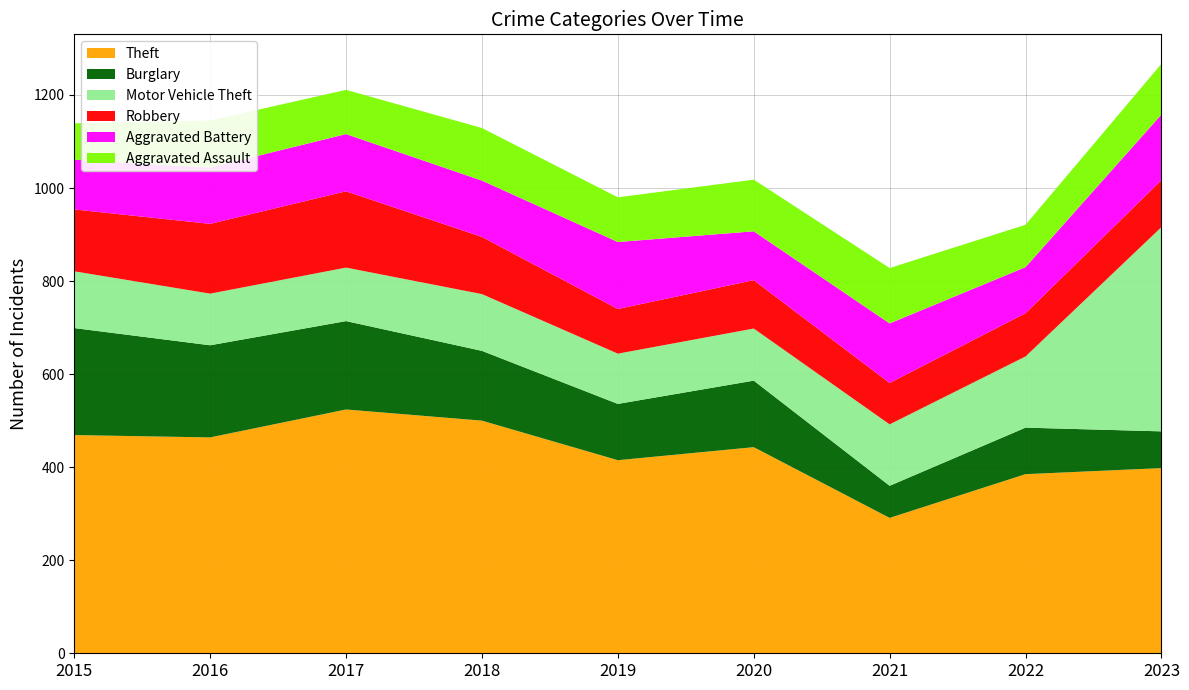

Reading left to right, what are all the values shown in this chart?

Theft: 469	464	524	500	415	443	291	385	398
Burglary: 230	198	190	150	121	143	69	100	79
Motor Vehicle Theft: 122	111	115	122	108	112	132	153	439
Robbery: 133	150	164	123	96	104	89	93	101
Aggravated Battery: 107	121	123	121	144	105	128	99	141
Aggravated Assault: 78	101	95	113	96	111	119	91	109